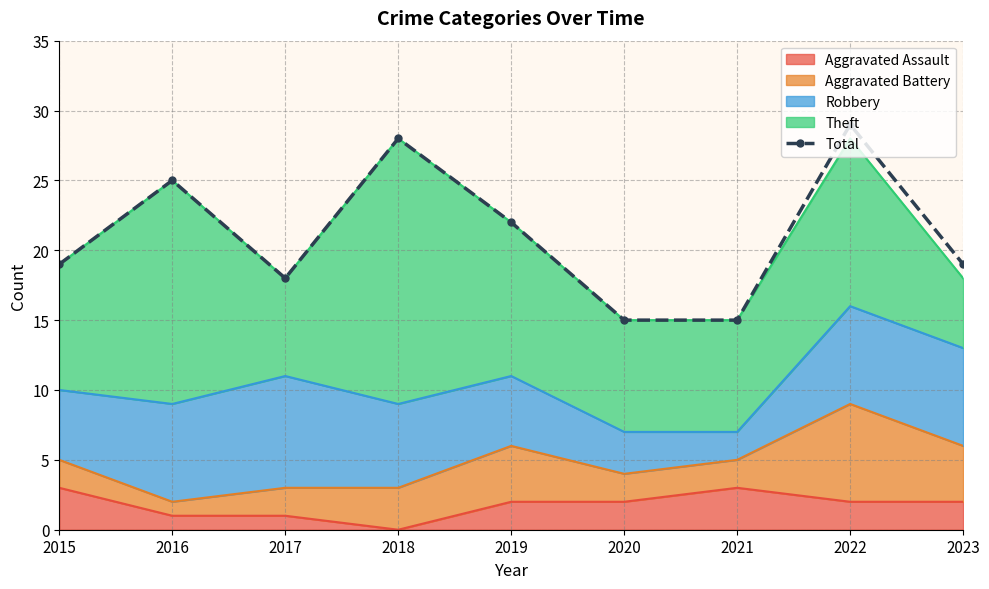

How many lines are shown in the chart?

1